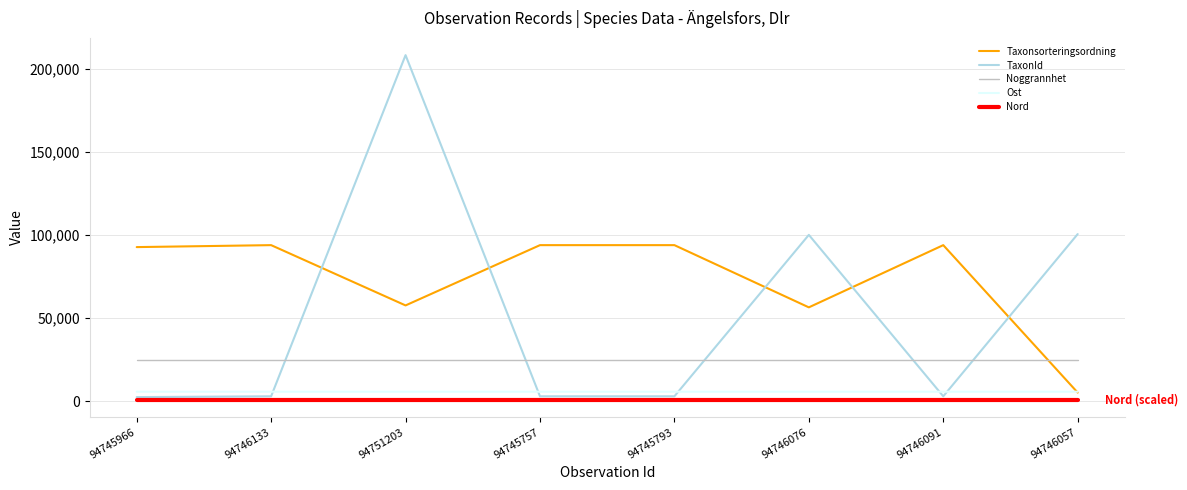

Which series has the largest range (max minus min)?

TaxonId